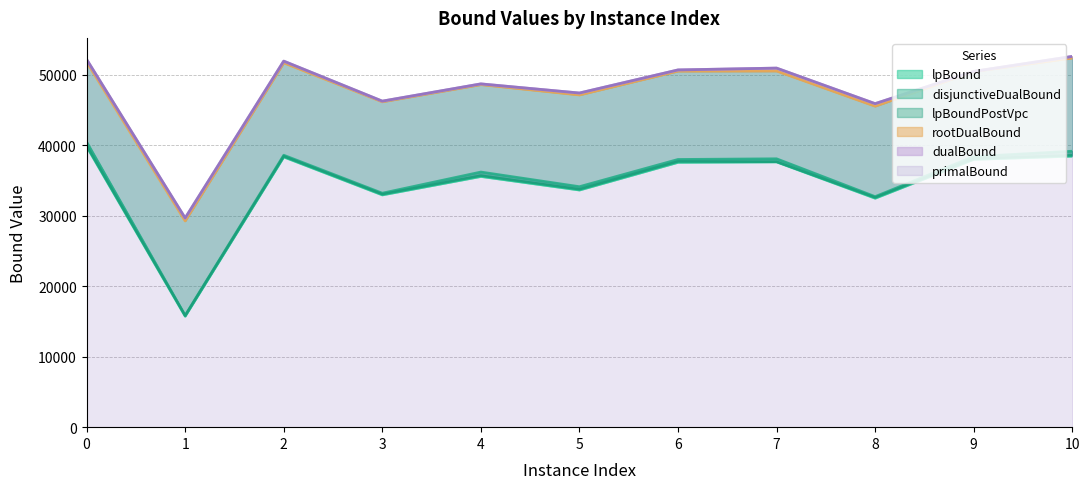

Reading left to right, transcribe all the data shown in this chart.

lpBound: 39794.7	15710.3	38304.6	32919.4	35535.4	33611.2	37538.4	37598.1	32450.1	37962.7	38416.7
disjunctiveDualBound: 40473.2	15867.5	38579.7	33194.0	36193.3	34116.6	37975.9	38073.2	32706.9	38378.2	39147.2
lpBoundPostVpc: 39929.2	15807.7	38417.3	33036.2	35672.1	33736.6	37681.1	37641.3	32568.0	38077.9	38550.3
rootDualBound: 51801.2	29247.0	51666.7	46135.0	48570.8	47111.4	50486.9	50504.2	45515.8	50430.5	52342.9
dualBound: 52148.0	29648.4	51904.0	46232.0	48677.0	47381.0	50656.0	50915.0	45875.0	50446.0	52571.2
primalBound: 52148.0	29650.0	51904.0	46232.0	48677.0	47381.0	50656.0	50915.0	45875.0	50446.0	52572.0